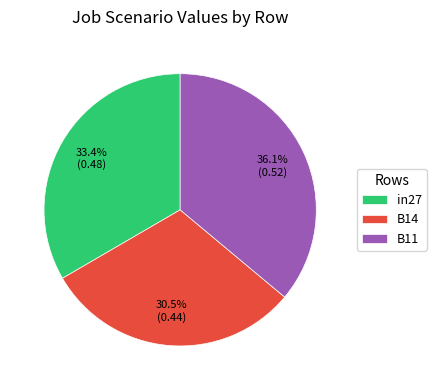

Which slice is the smallest?

B14